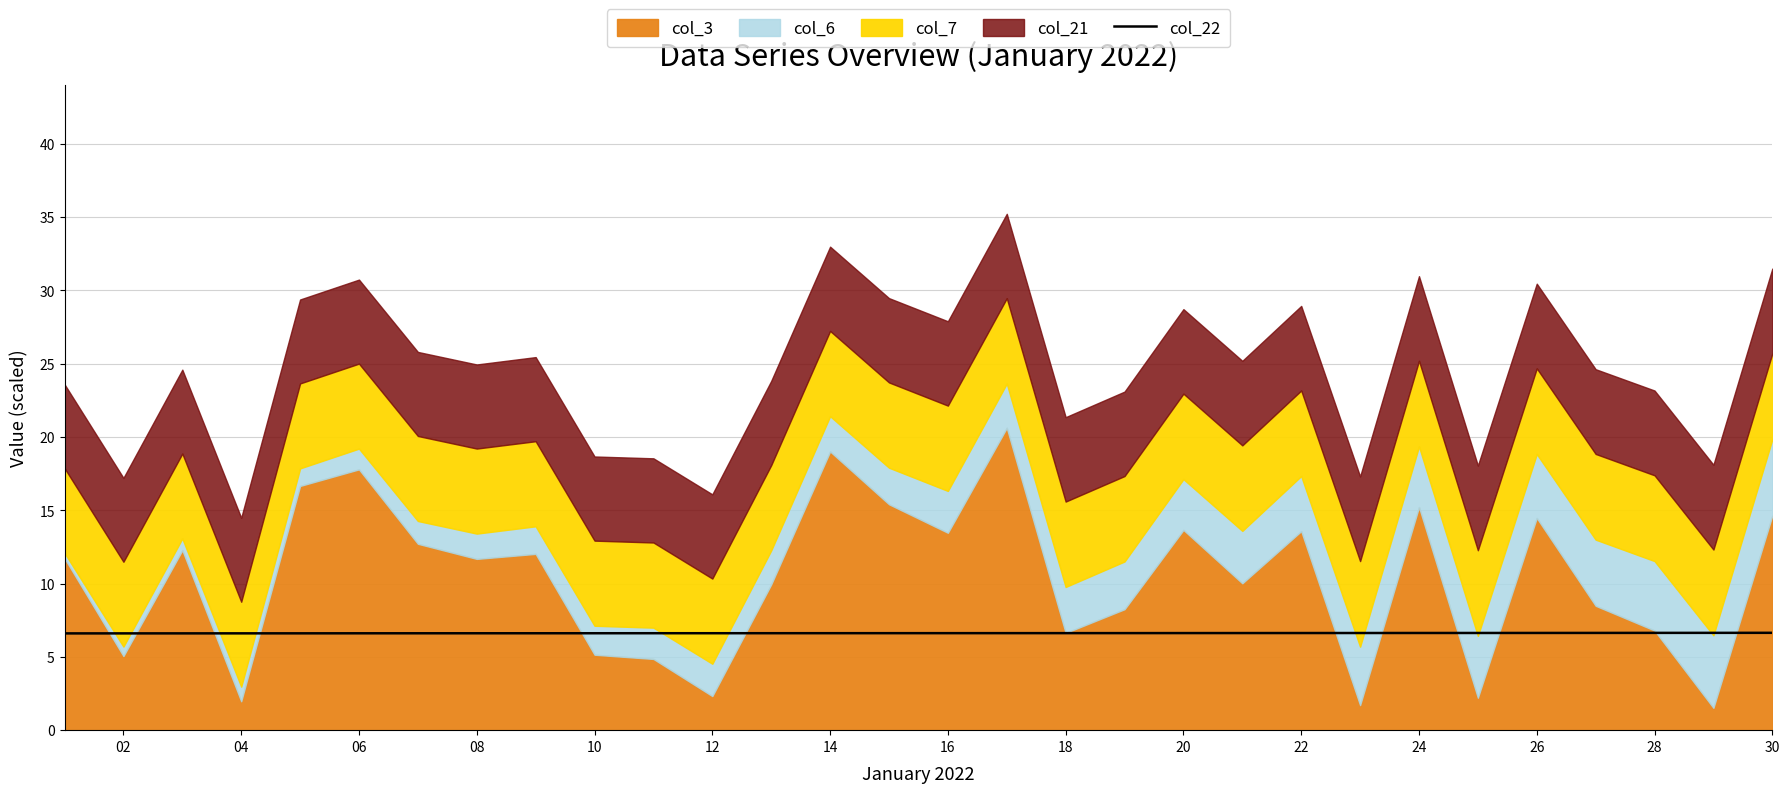

Is it true that col_22 equals 9.2 at 08?

False